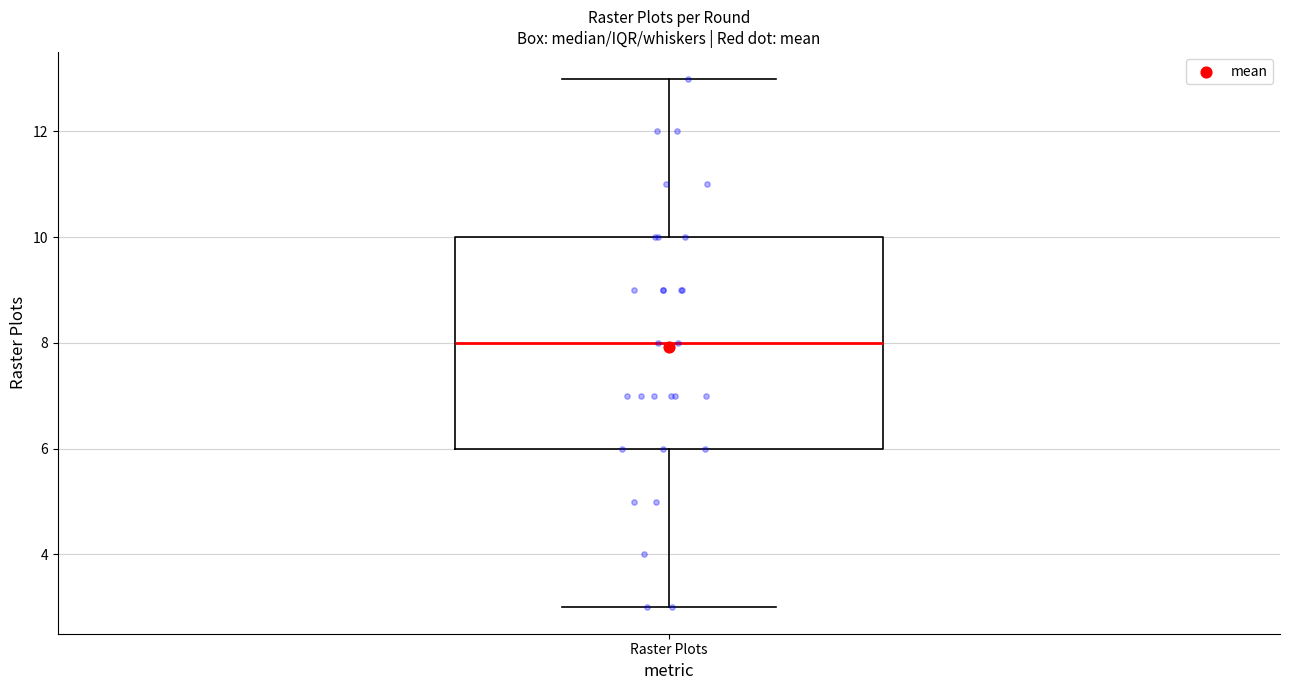

Read this box plot against the y-axis: the position of the median line, the range covered by the box, and the ends of both whiskers. The values are not printed on the chart, so give them approximately, as read against the axis.

median 8, box 6 to 10, whiskers 3 to 13